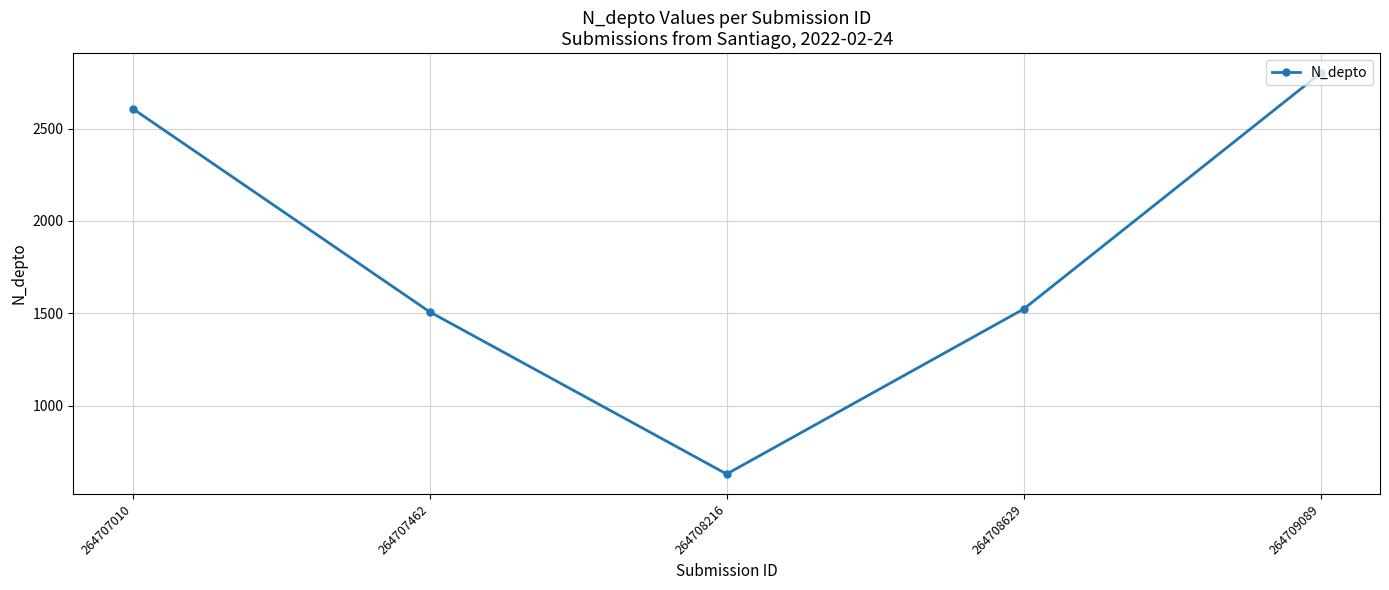

True or false: the data has more than 0 interior local peaks.

False